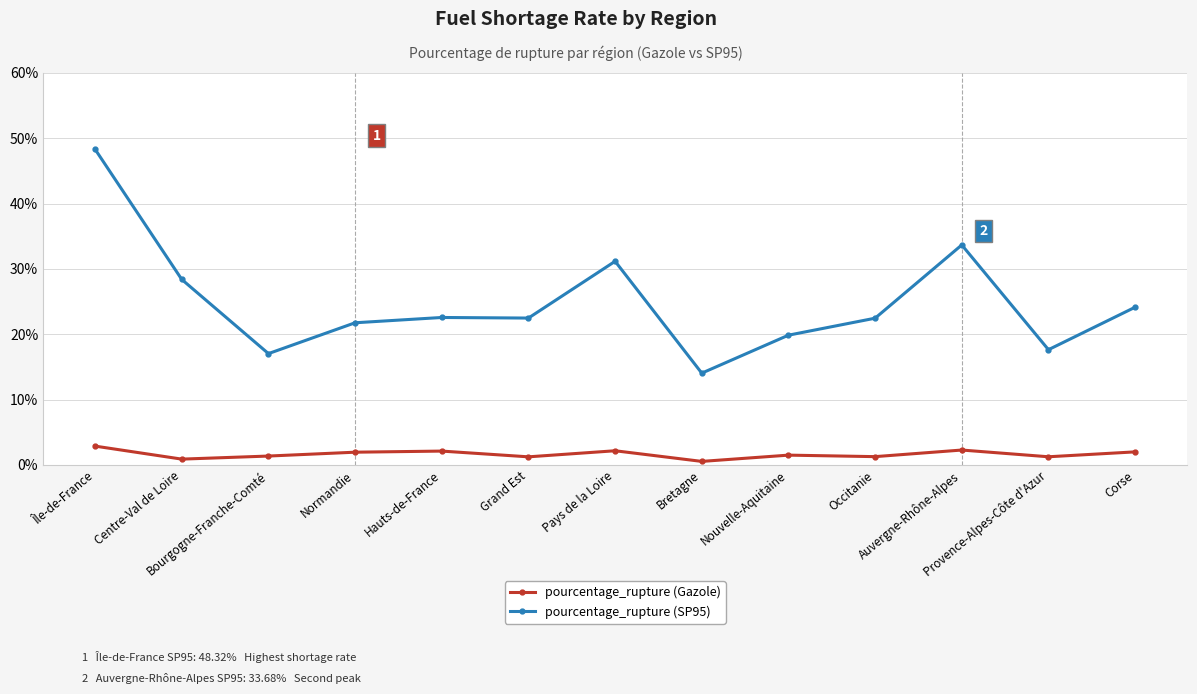

List the series in order of their overall mean, lowest first.

pourcentage_rupture (Gazole), pourcentage_rupture (SP95)